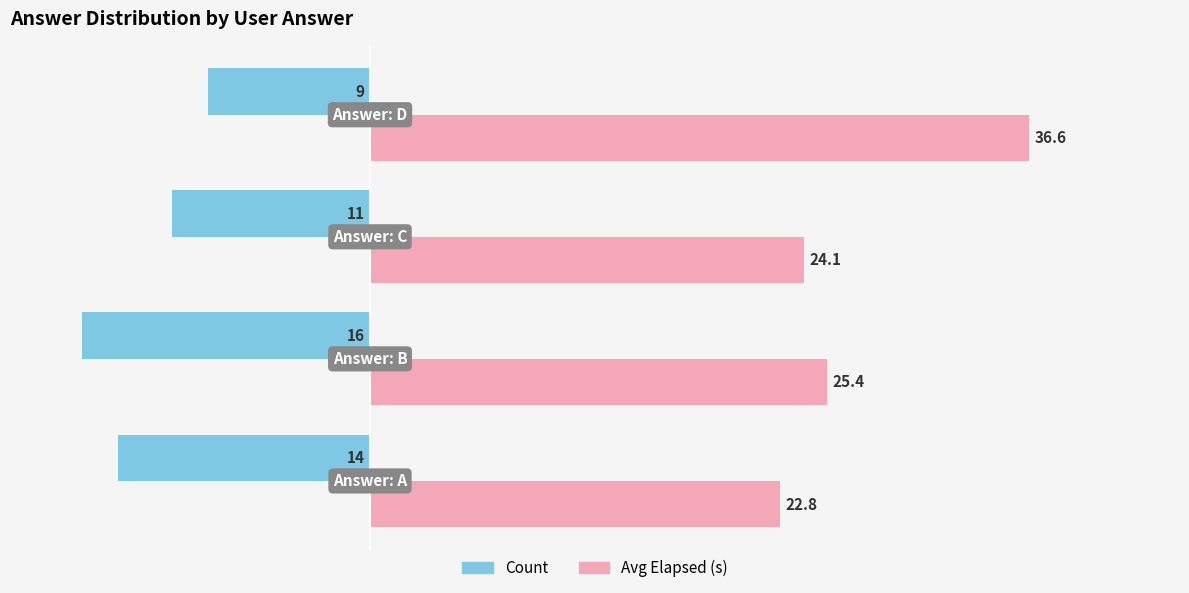

What is the average value of the Count series?

-12.5